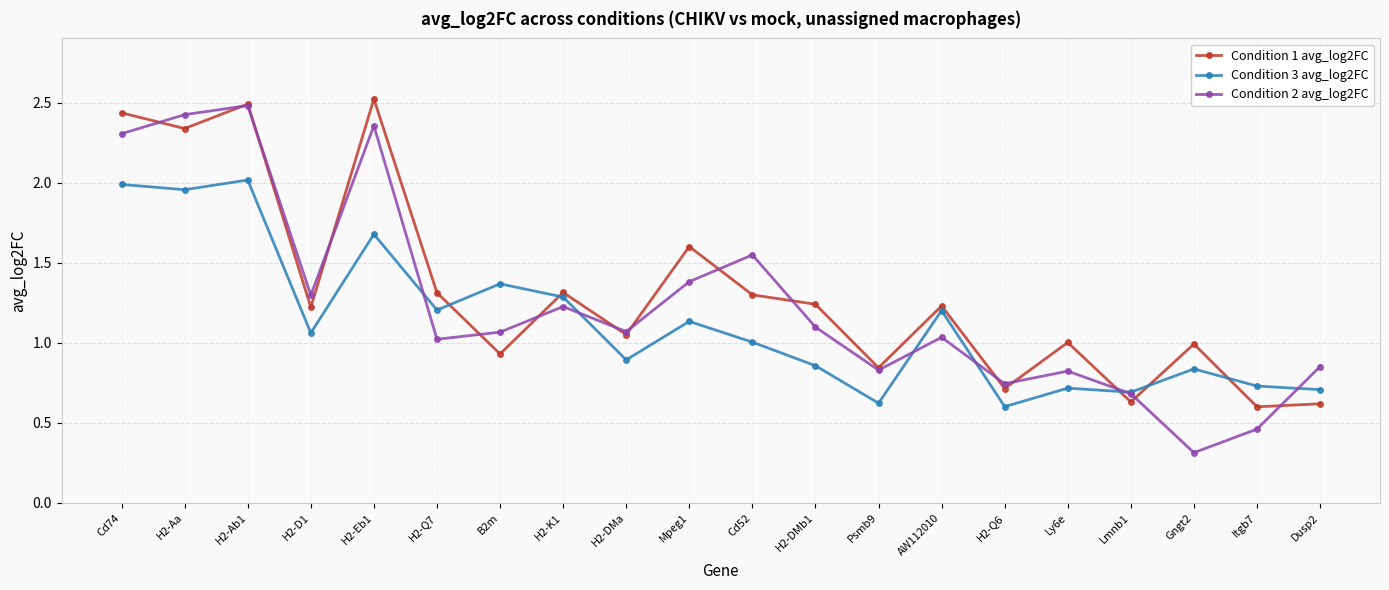

Which series changed the most between H2-D1 and Ly6e?

Condition 2 avg_log2FC